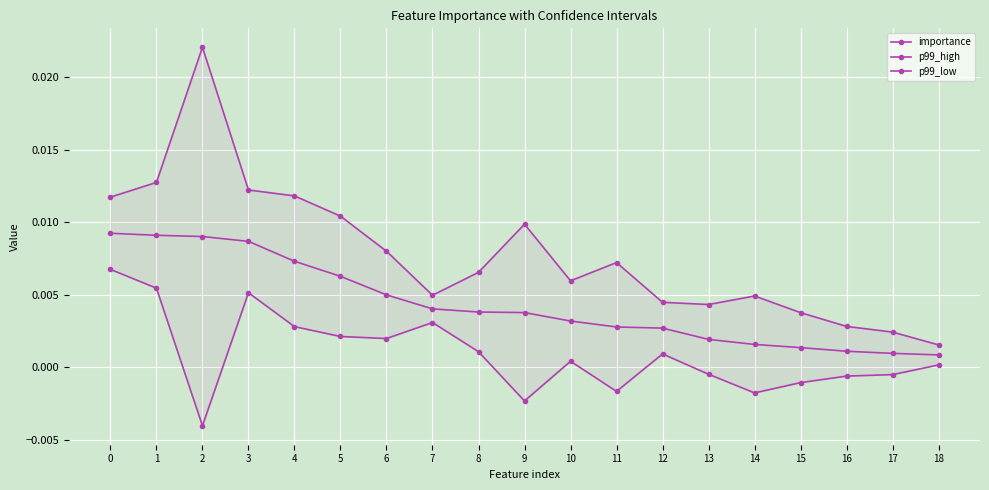

True or false: importance has more than 0 interior local peaks.

False